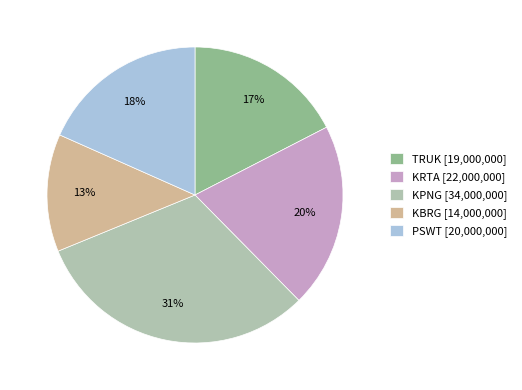

The KPNG slice represents 23% of the pie. True or false?

False